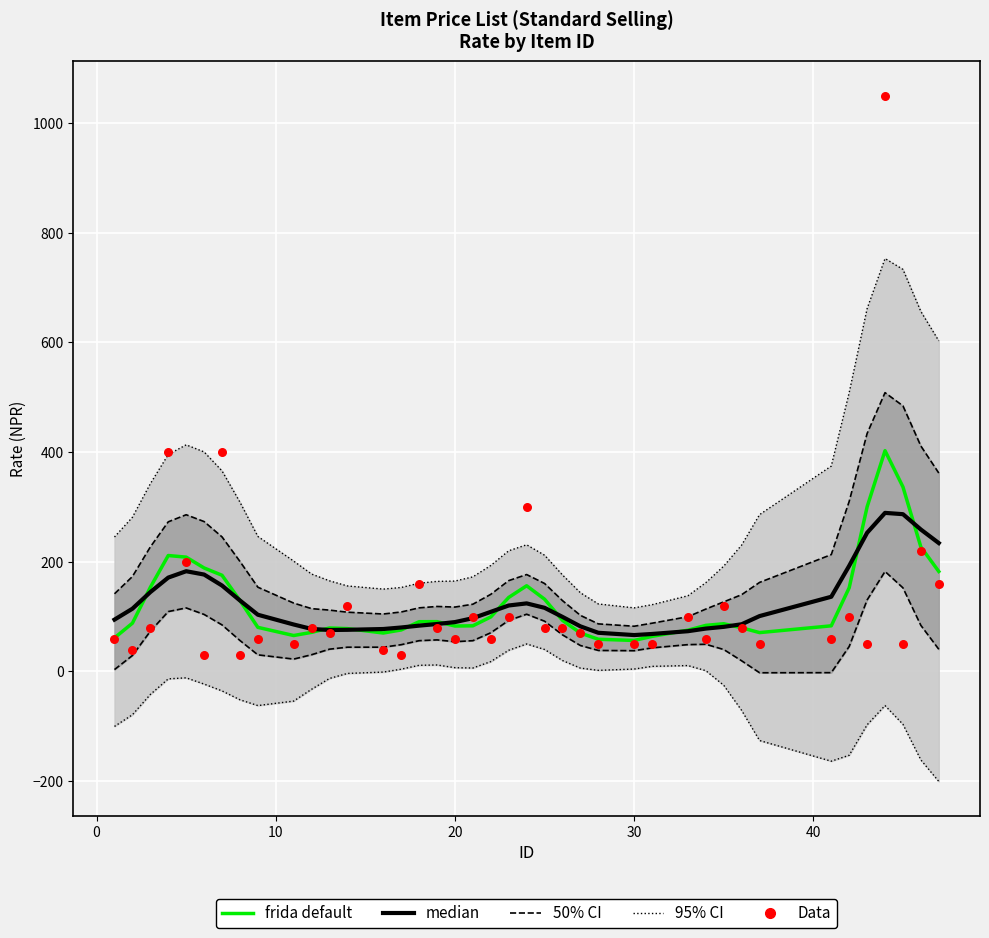

Which series has the largest total across all categories?

frida default